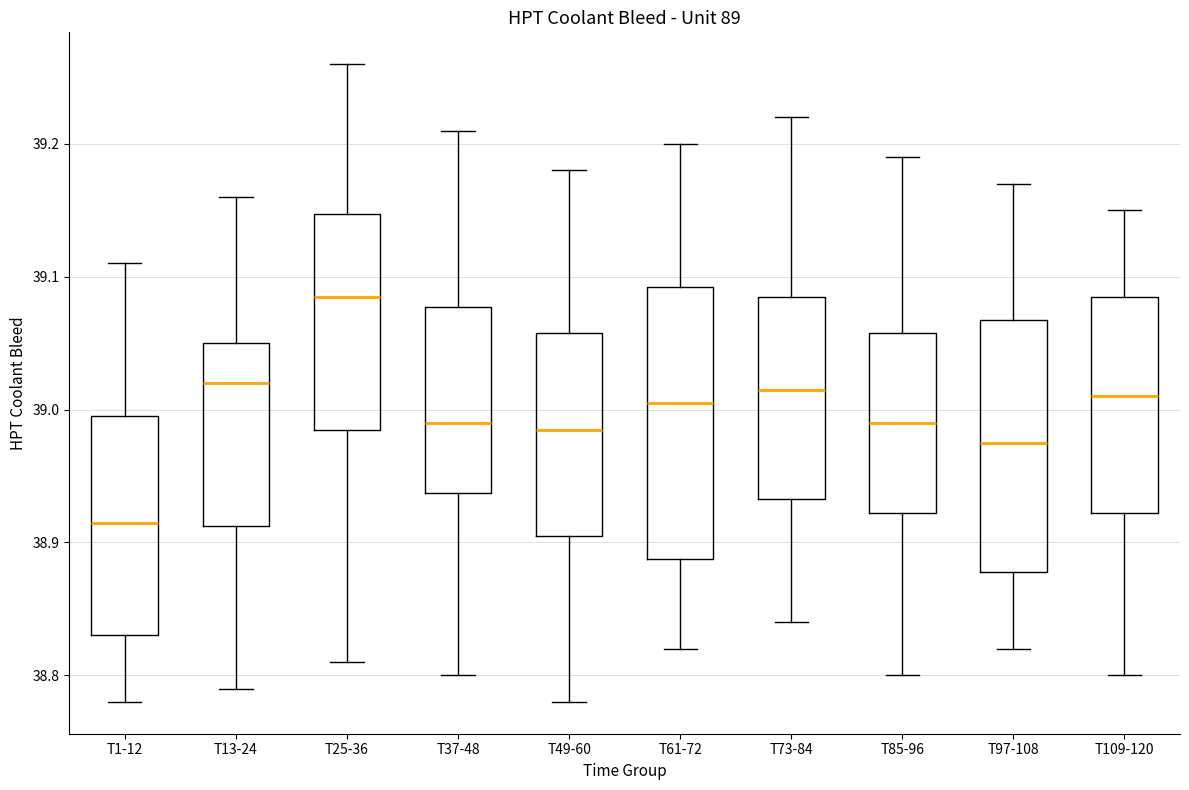

Which box has the highest median line?

T25-36